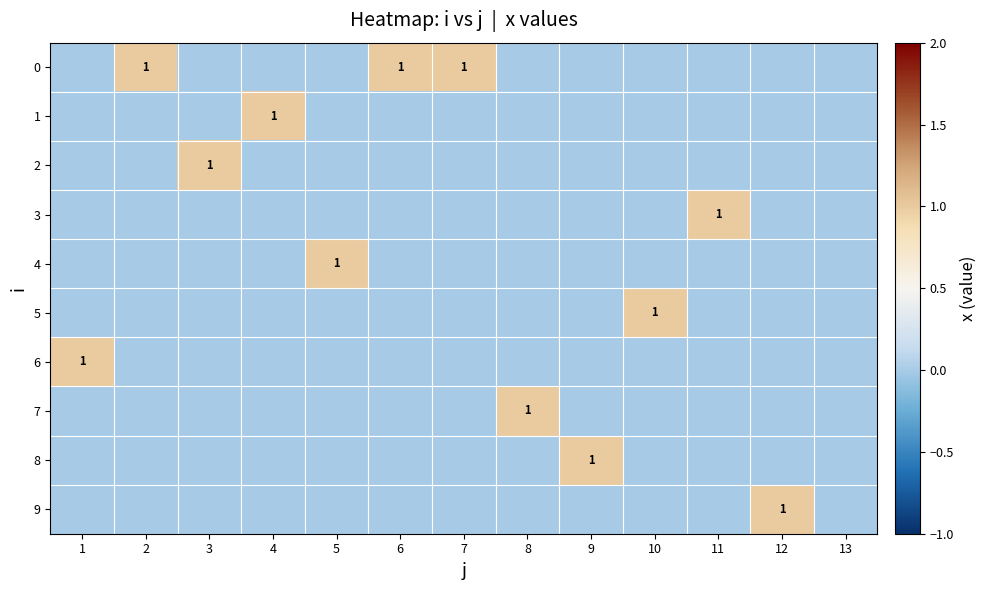

The 8 series shows 1 at 9. True or false?

True